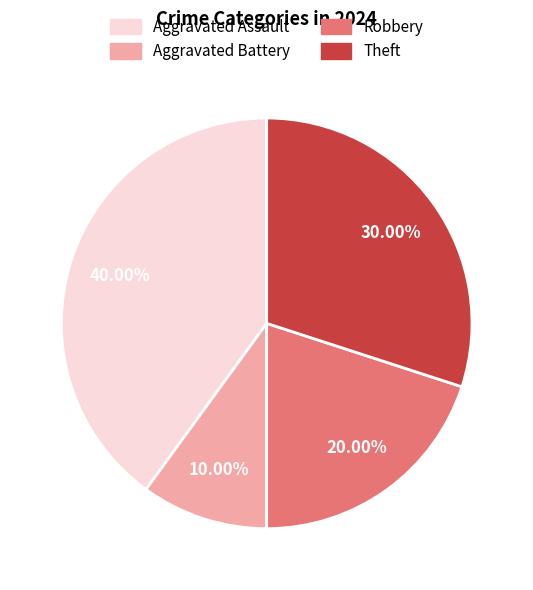

To the nearest percent, what is the average slice percentage?

25%